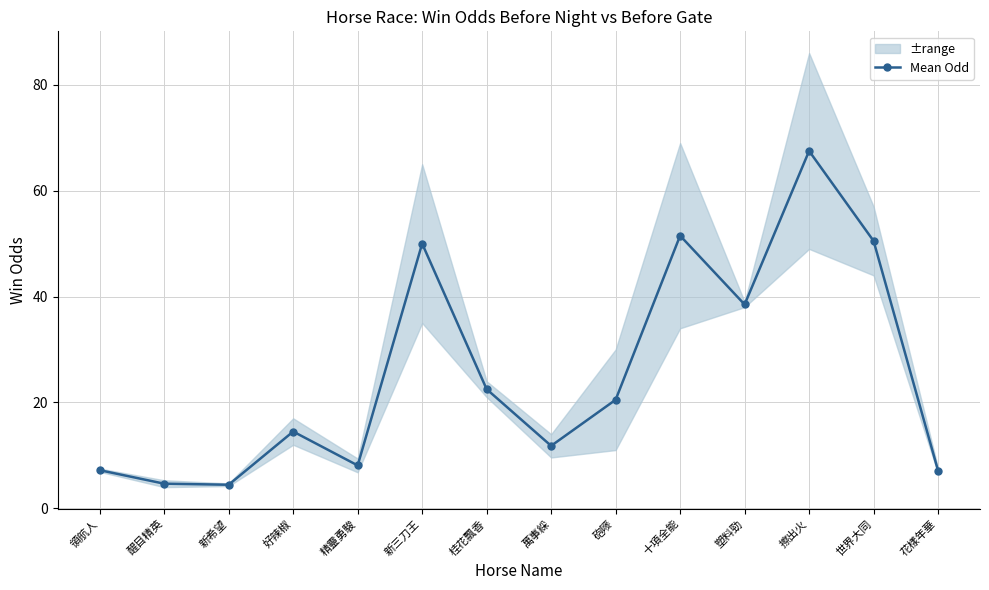

Rank the categories by value from lowest to highest.

新希望, 醒目精英, 花樣年華, 領航人, 精靈勇駿, 萬事綵, 好辣椒, 砲嘜, 桂花飄香, 塑料勁, 新三刀王, 世界大同, 十項全能, 擦出火